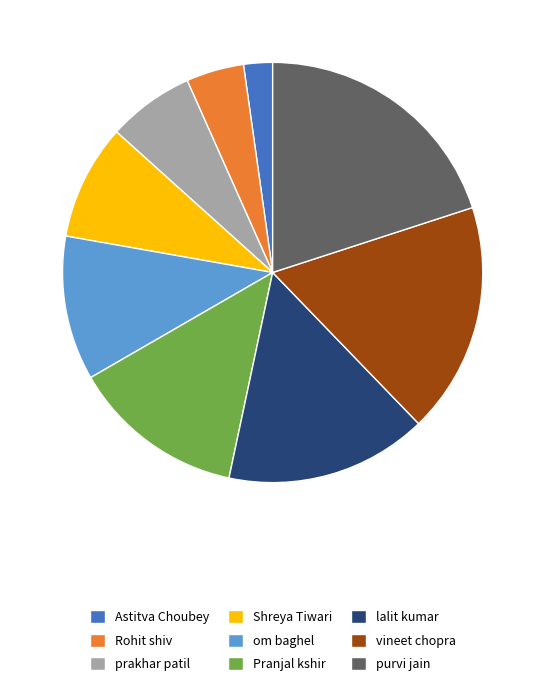

Is it true that om baghel is 11% of the pie?

True